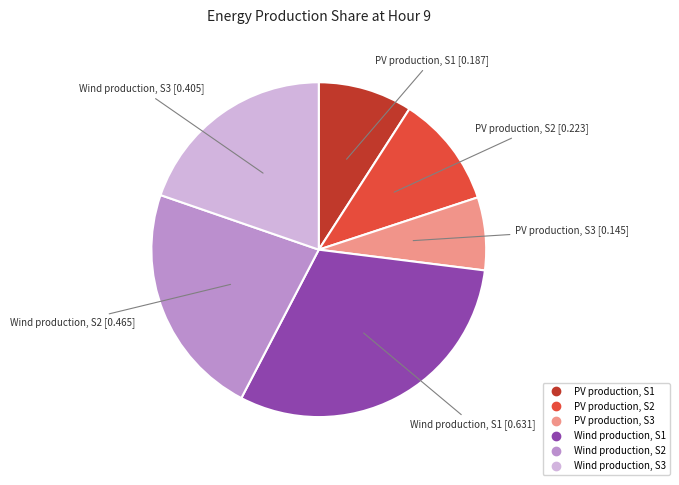

Count the number of slices in the pie.

6